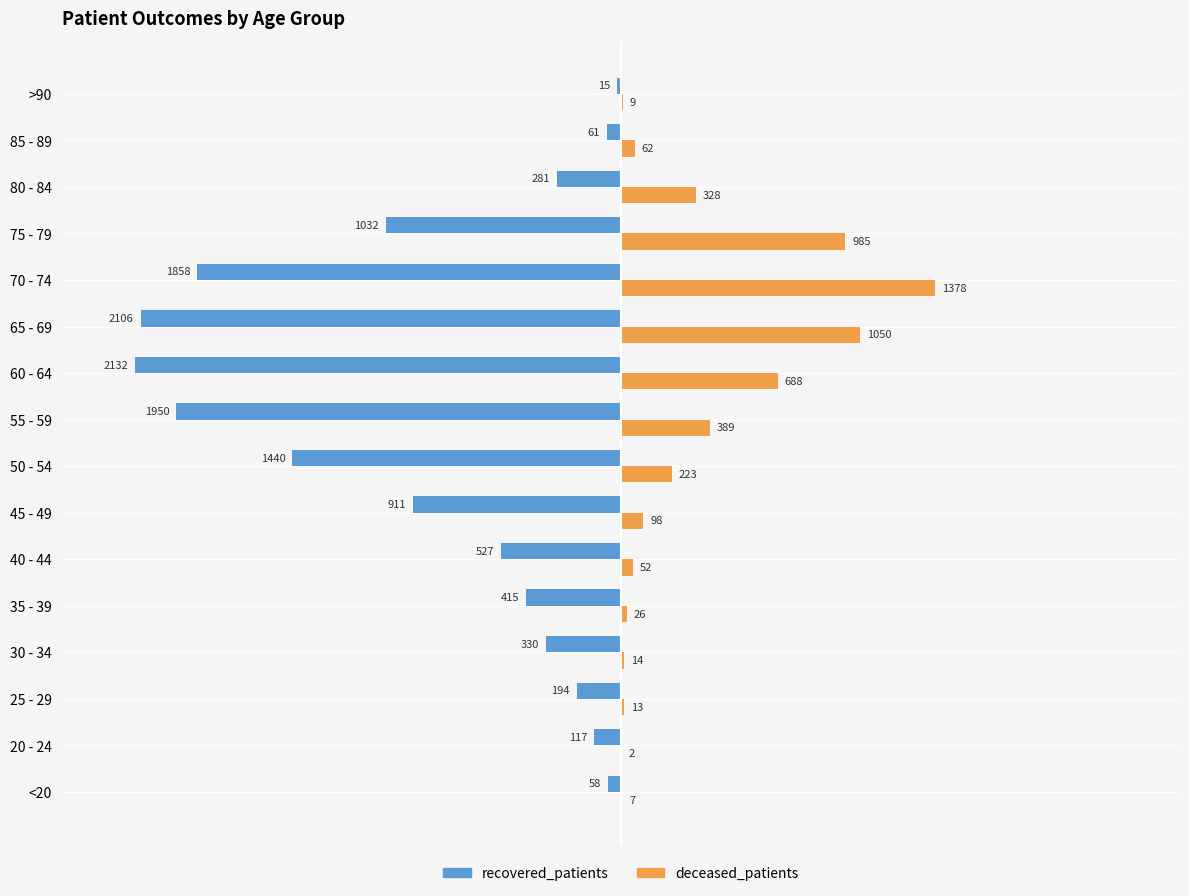

True or false: deceased_patients has a value of 14 at 30 - 34.

True